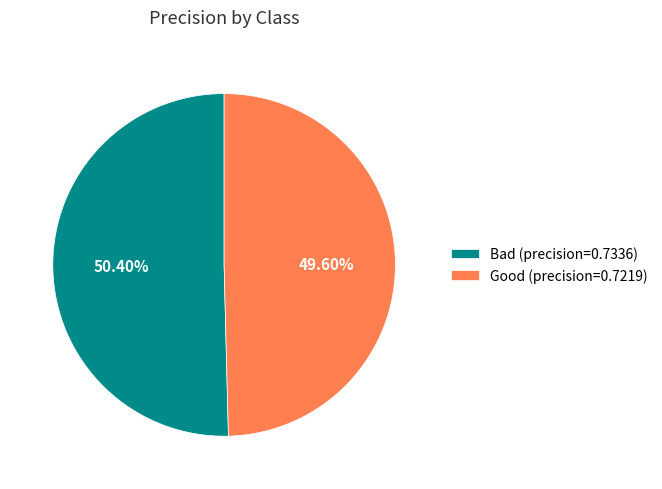

What percentage is the Good slice, to the nearest percent?

50%